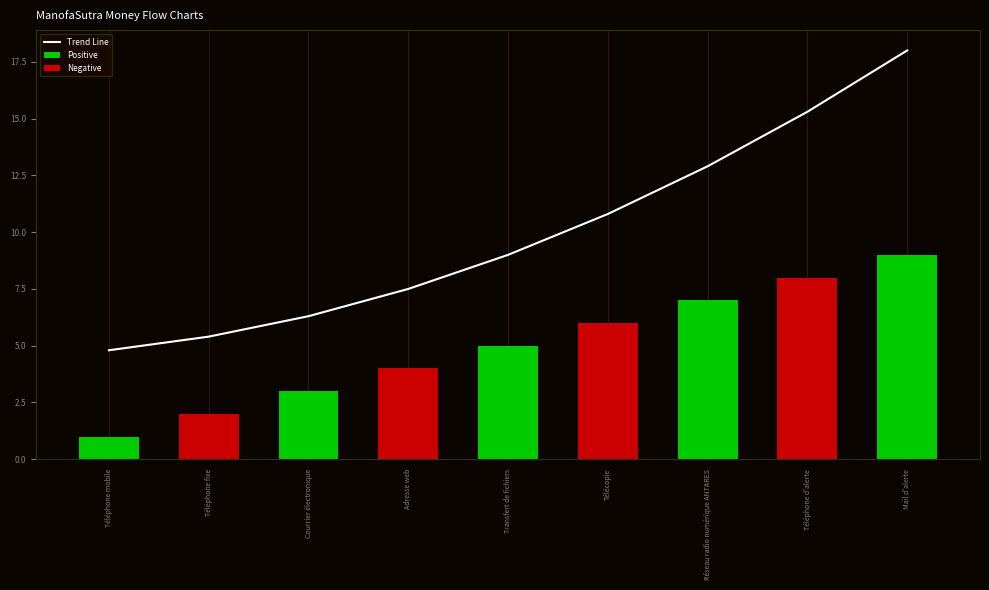

How many data points does each series have?

9